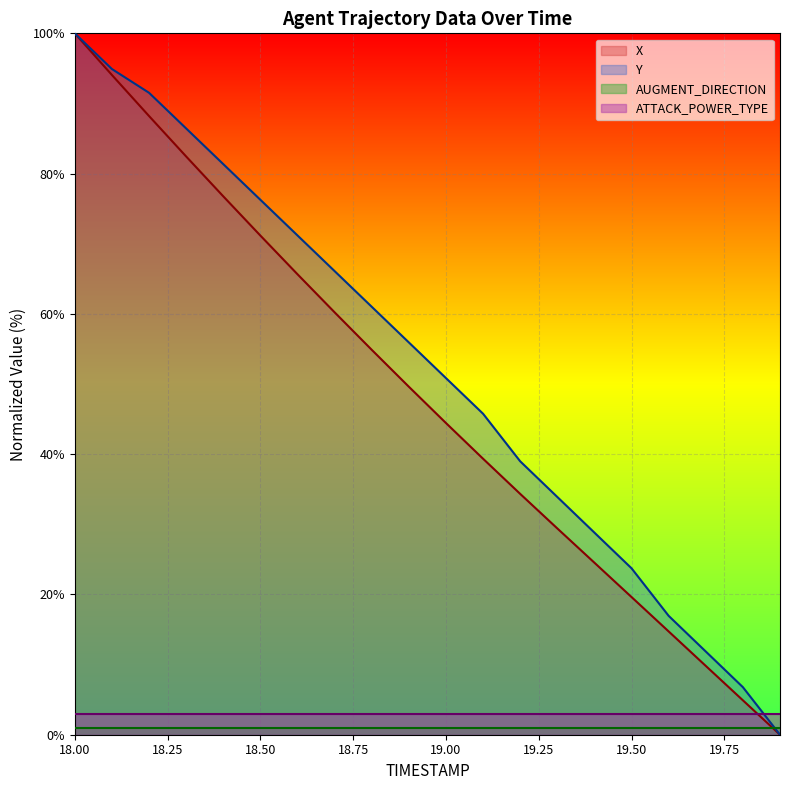

Rank the categories by X value from highest to lowest.

18.0, 18.1, 18.2, 18.3, 18.4, 18.5, 18.6, 18.7, 18.8, 18.9, 19.0, 19.1, 19.2, 19.3, 19.4, 19.5, 19.6, 19.7, 19.8, 19.9